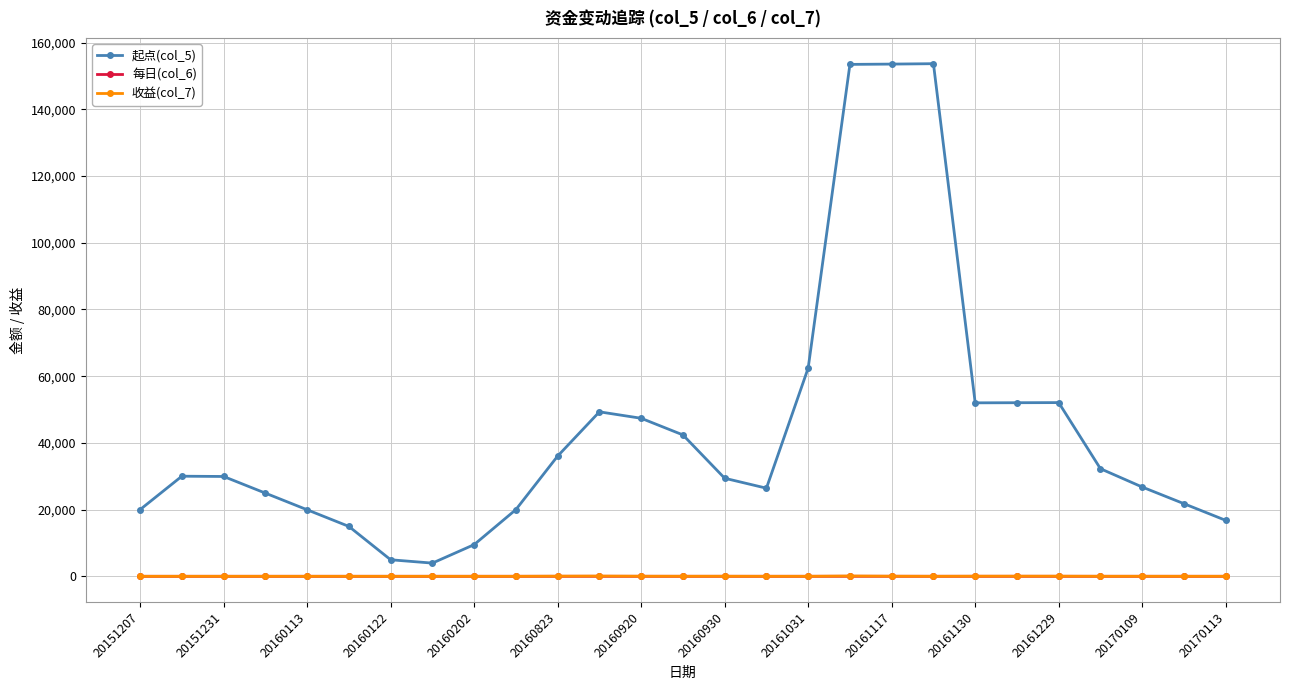

How many data points in 起点(col_5) are less than 29930?

13